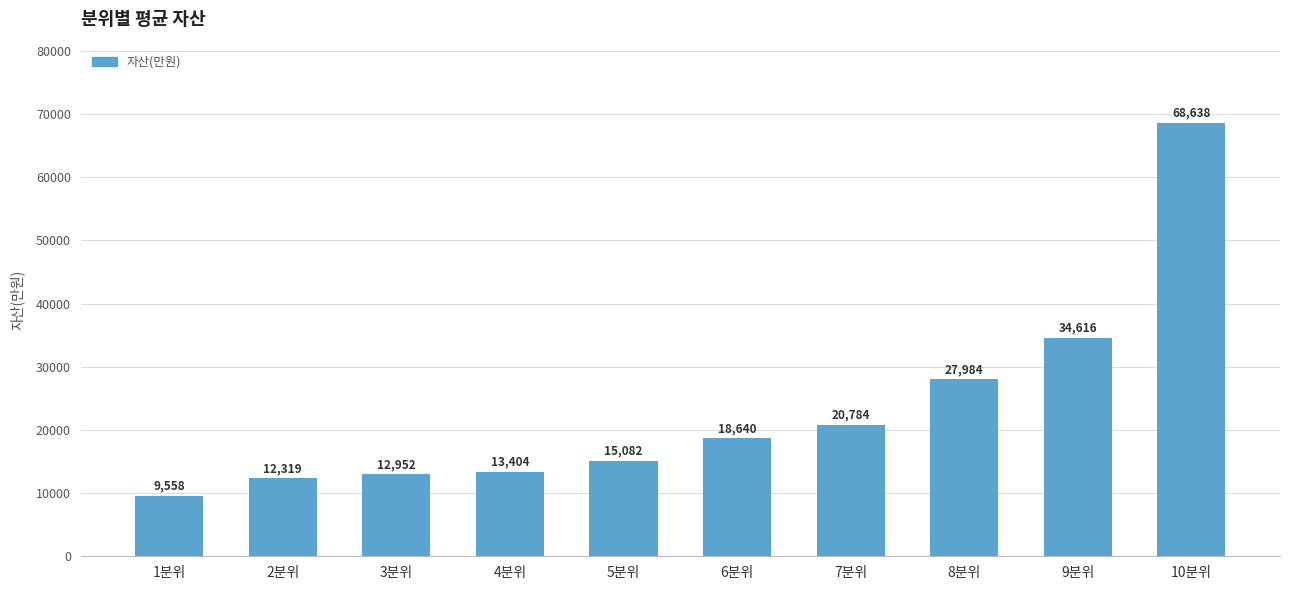

What is the average value?

23397.8